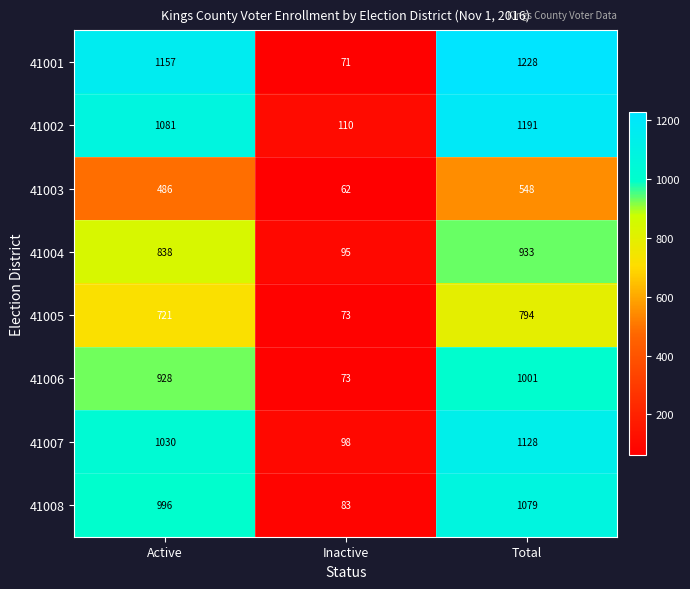

What is the minimum value shown in the chart?

62